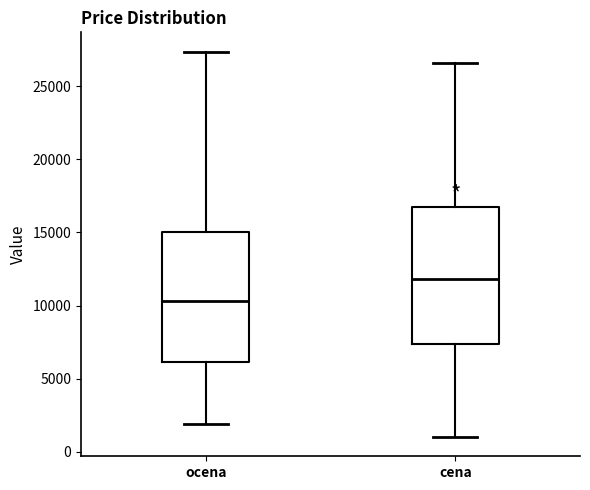

Reading left to right, transcribe this box plot: for each box, give where its median line is, the range the box spans, and where its two whiskers end, as read against the y-axis. The values are not printed on the chart, so give them approximately, as read against the axis.

ocena: median 10500, box 6000 to 15000, whiskers 2000 to 27500
cena: median 12000, box 7500 to 17000, whiskers 1000 to 26500